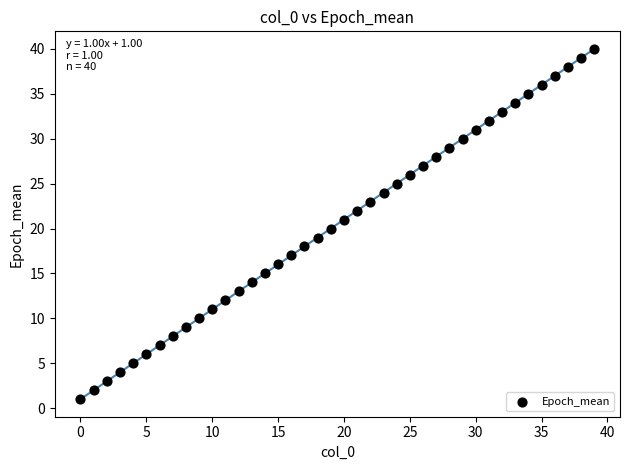

What is the range of Y values (max minus min)?

39